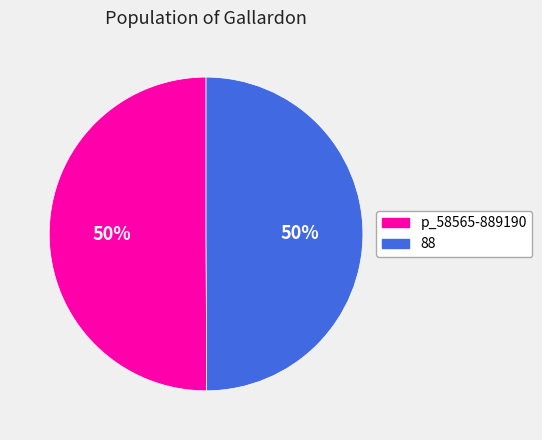

The 88 slice represents 58% of the pie. True or false?

False